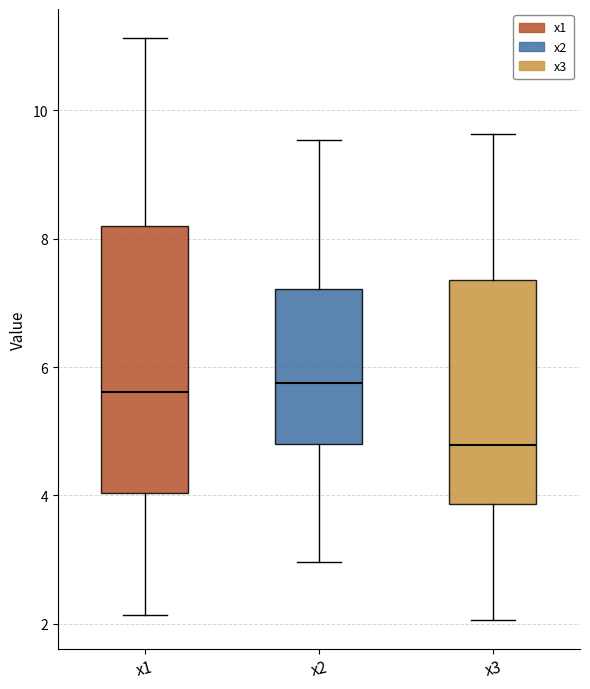

Where does the upper whisker of the box for x1 end on the y-axis? The values are not printed on the chart, so give them approximately, as read against the axis.

11.2